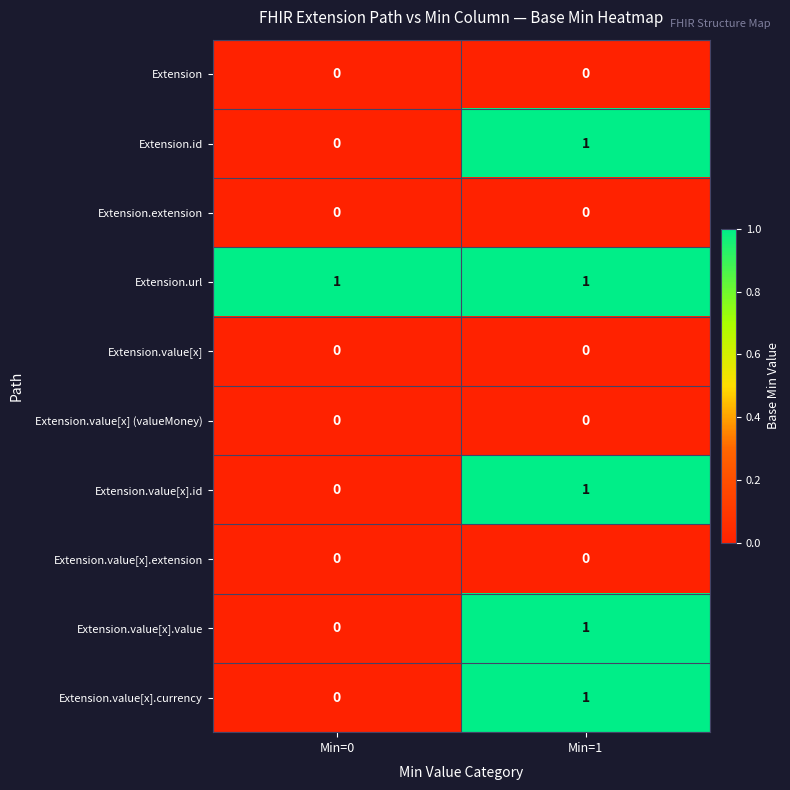

Reading left to right, extract all data points from this chart.

Extension: 0	0
Extension.id: 0	1
Extension.extension: 0	0
Extension.url: 1	1
Extension.value[x]: 0	0
Extension.value[x] (valueMoney): 0	0
Extension.value[x].id: 0	1
Extension.value[x].extension: 0	0
Extension.value[x].value: 0	1
Extension.value[x].currency: 0	1